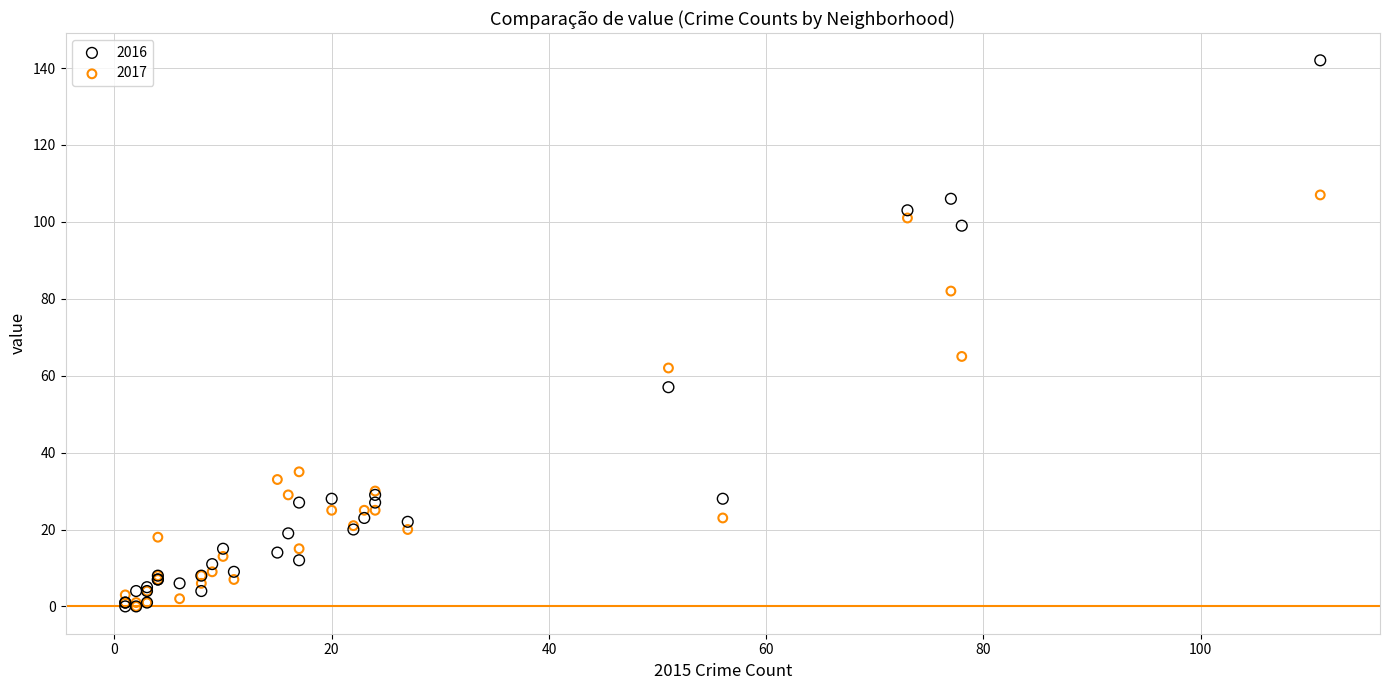

In the 2016 series, what Y value is closest to 71?

57